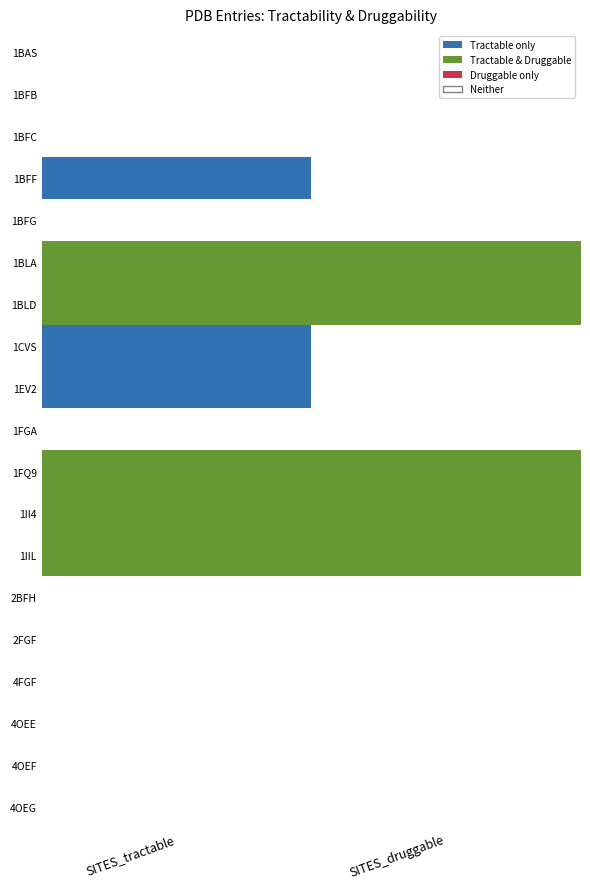

Reading right to left, list all the values displayed in this chart.

1BAS: 0	0
1BFB: 0	0
1BFC: 0	0
1BFF: 0	1
1BFG: 0	0
1BLA: 1	1
1BLD: 1	1
1CVS: 0	1
1EV2: 0	1
1FGA: 0	0
1FQ9: 1	1
1II4: 1	1
1IIL: 1	1
2BFH: 0	0
2FGF: 0	0
4FGF: 0	0
4OEE: 0	0
4OEF: 0	0
4OEG: 0	0